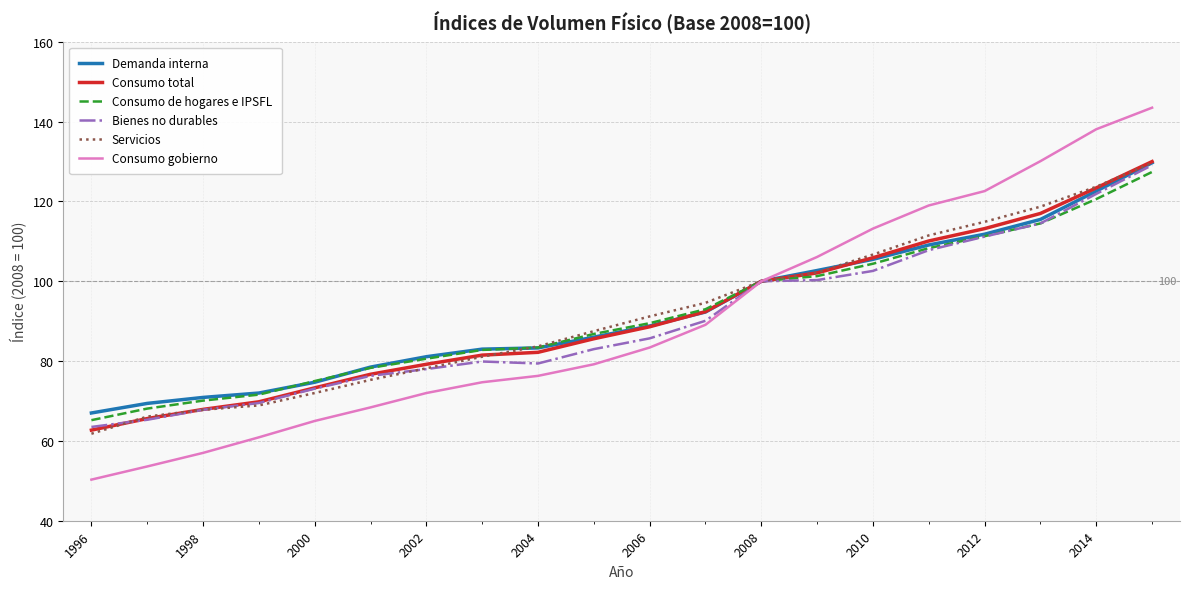

Which series has the largest range (max minus min)?

Consumo gobierno